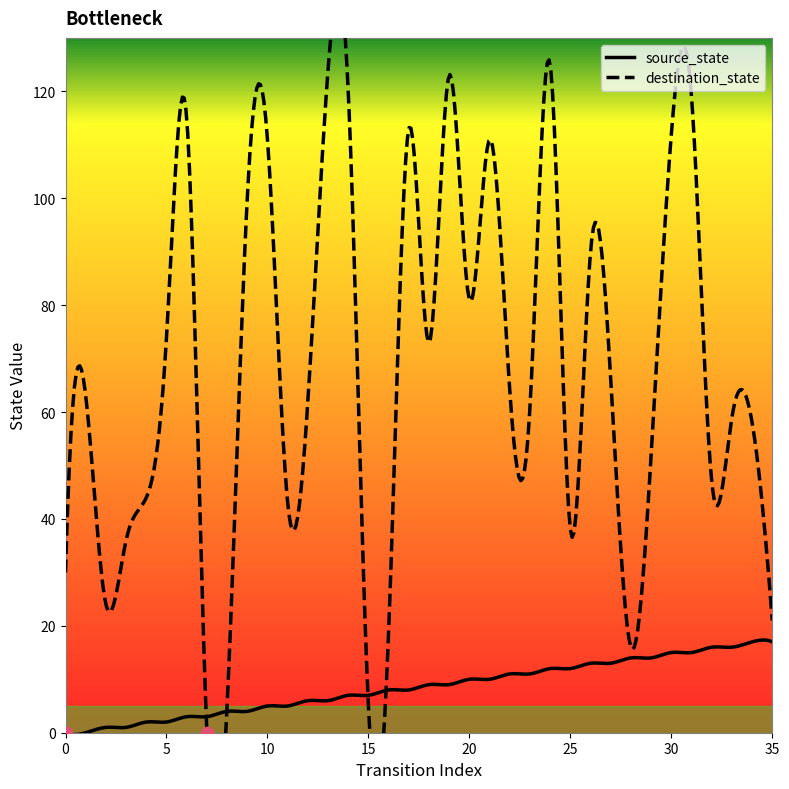

At how many categories does at least one series exceed 0?

36